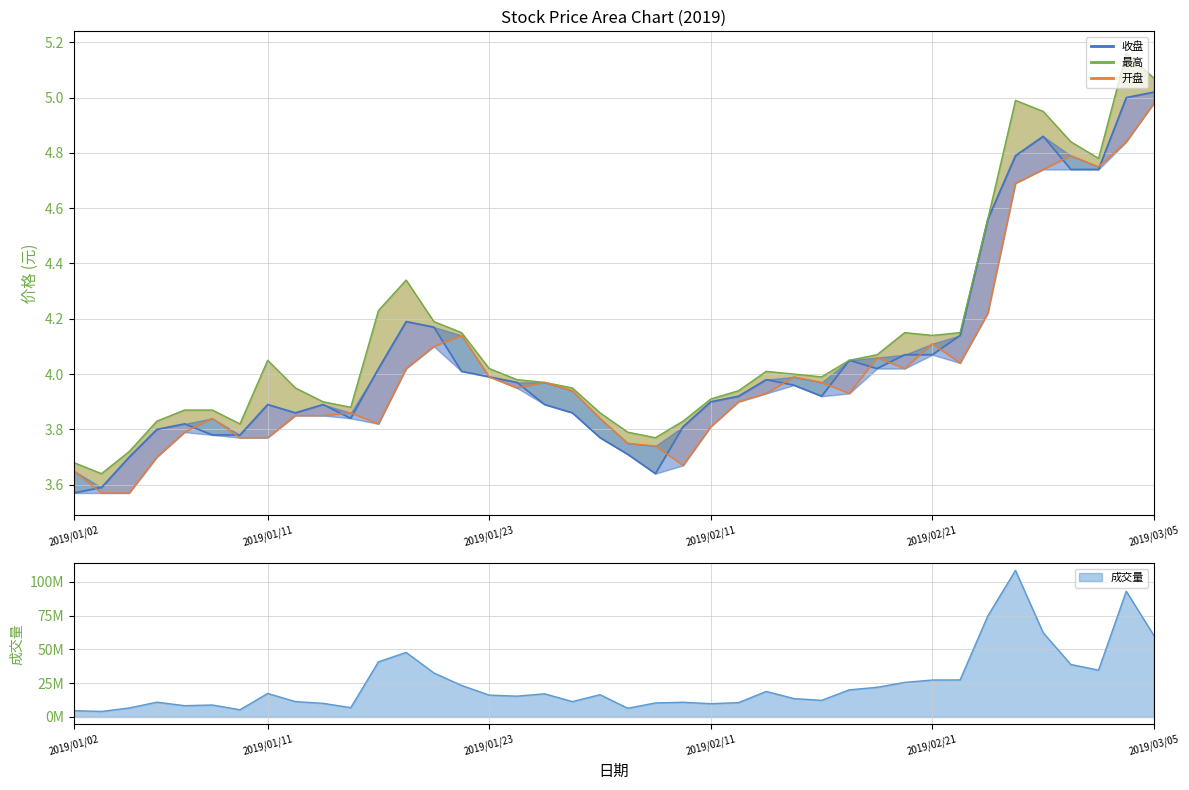

Which series has the widest spread of values?

最高